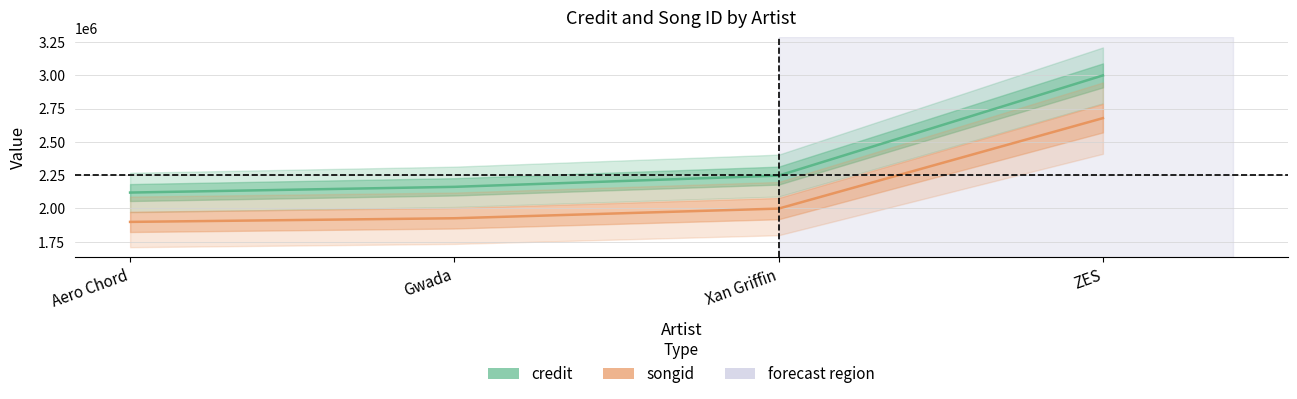

Reading left to right, list all the values displayed in this chart.

credit: 2119285	2162161	2246456	2998604
songid: 1899074	1926402	1998902	2677854